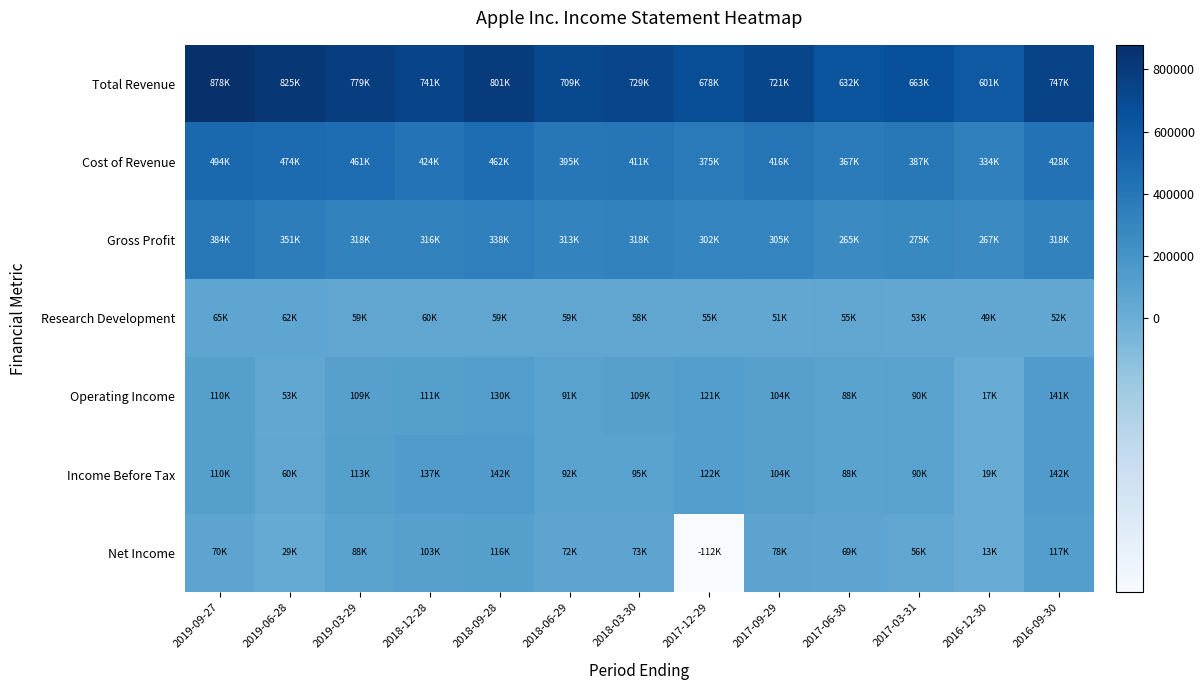

Rank the series by their maximum value, from lowest to highest.

Research Development, Net Income, Operating Income, Income Before Tax, Gross Profit, Cost of Revenue, Total Revenue